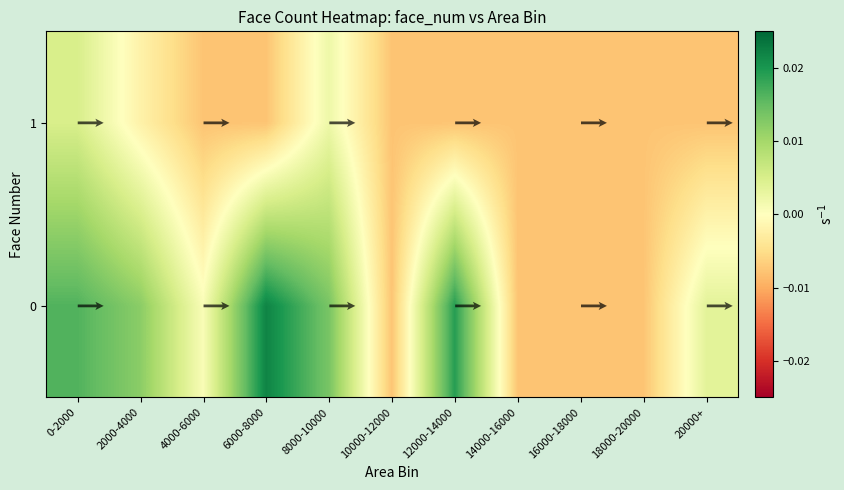

The value of 0 at 2000-4000 is 0.0. True or false?

True